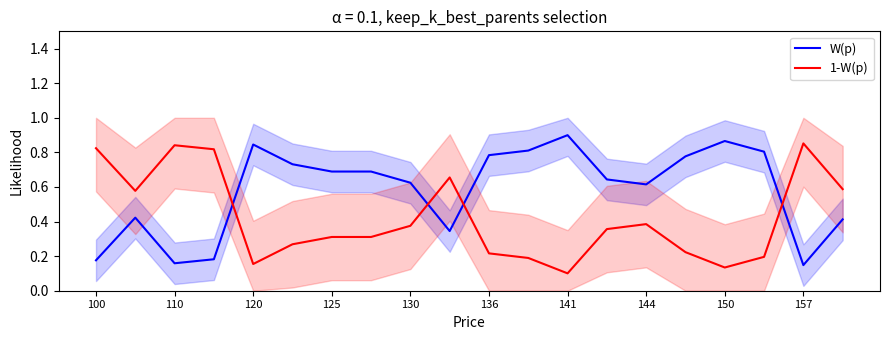

True or false: W(p) has a value of 1.0 at 130.

False